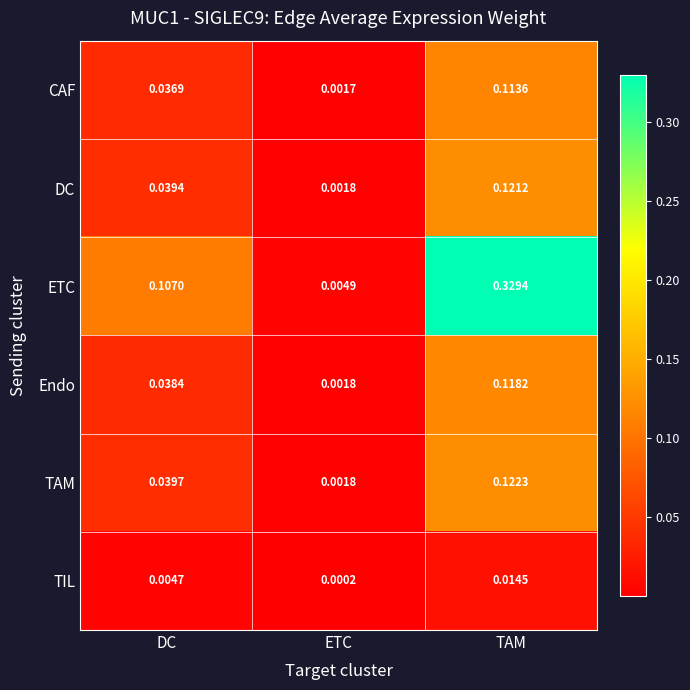

At which category is the sum across all series the highest?

TAM